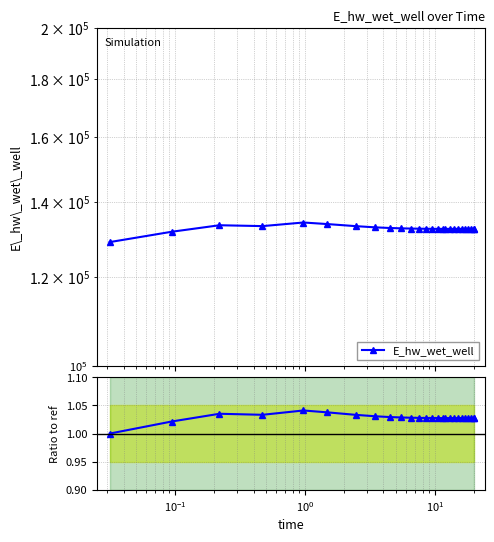

True or false: E_hw_wet_well and Ratio to ref cross at least once.

False